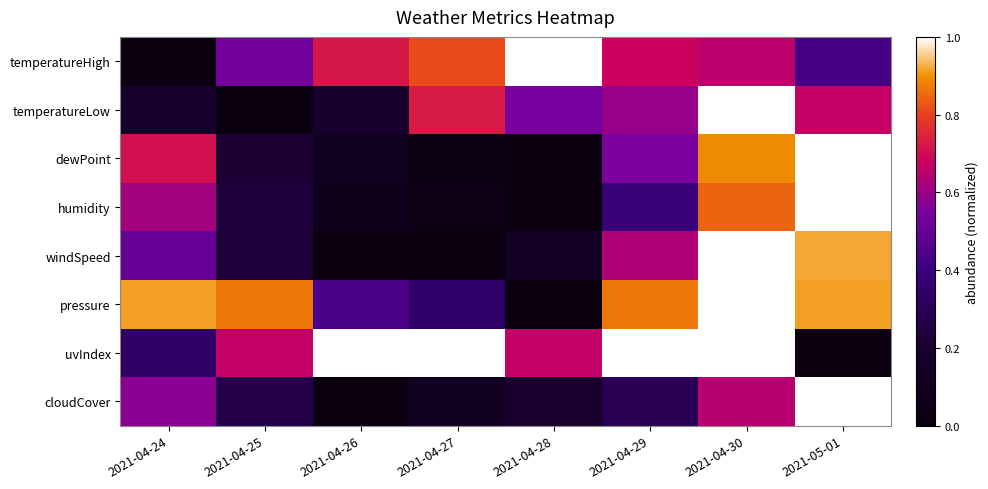

Which category has the highest value across all series?

2021-04-28